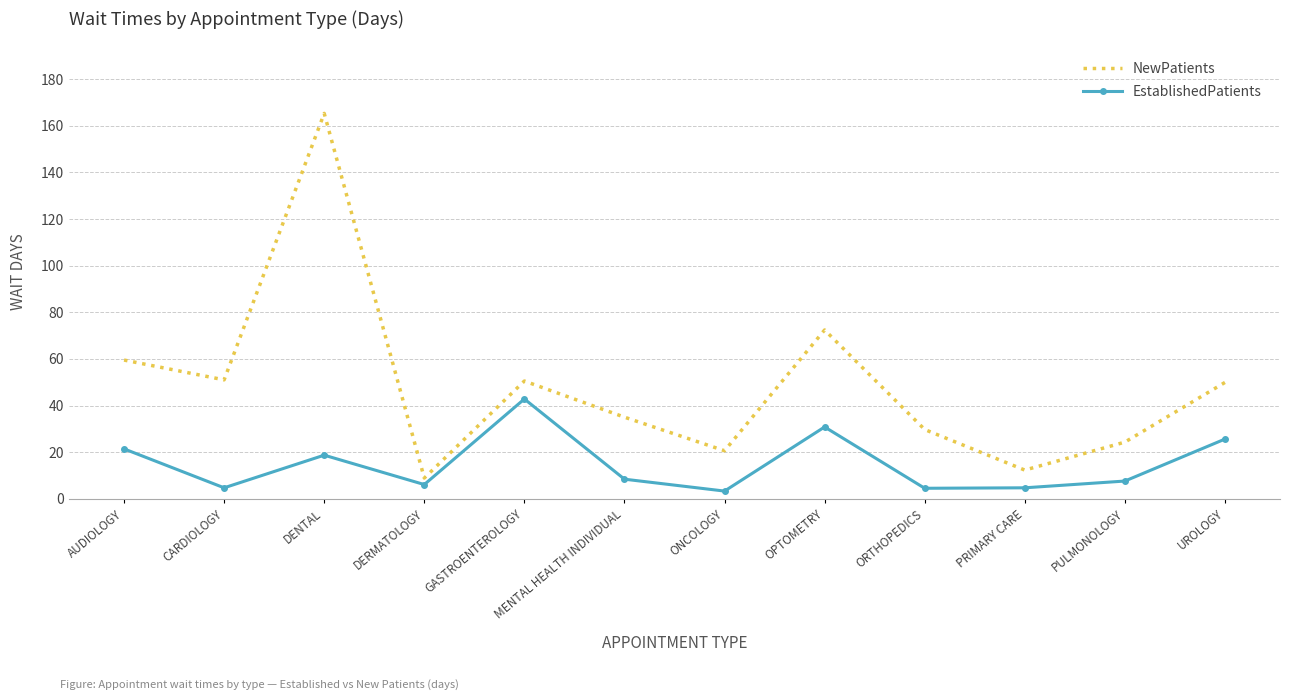

Which series has the widest spread of values?

NewPatients